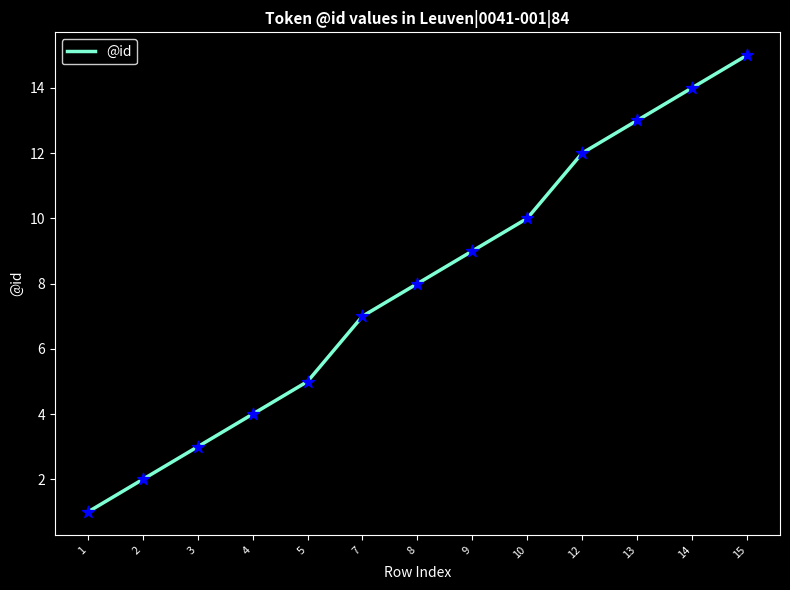

Approximately how many times larger is the value at 12 compared to 15?

0.8